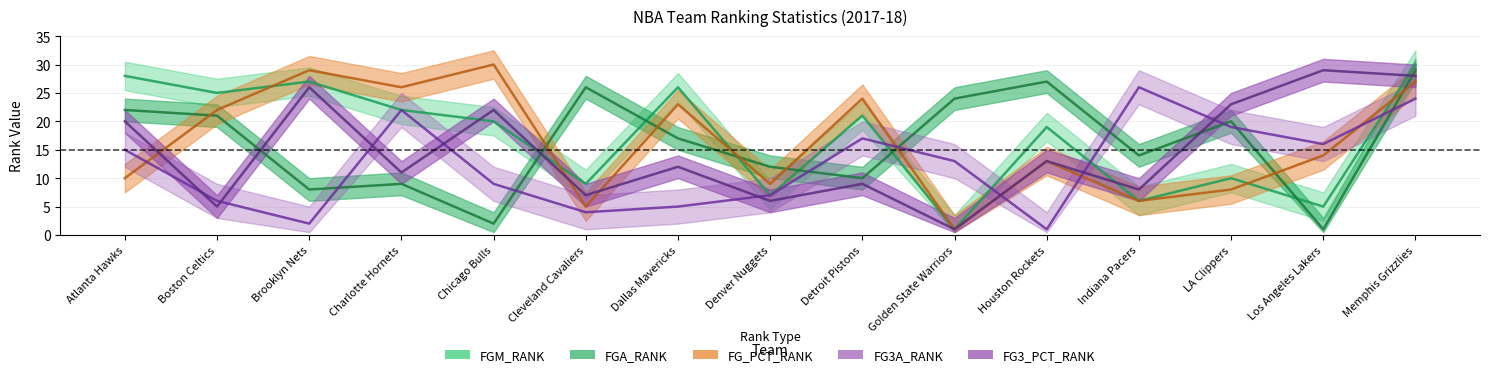

What is the sum of the FG3A_RANK values at Los Angeles Lakers and Dallas Mavericks?

21